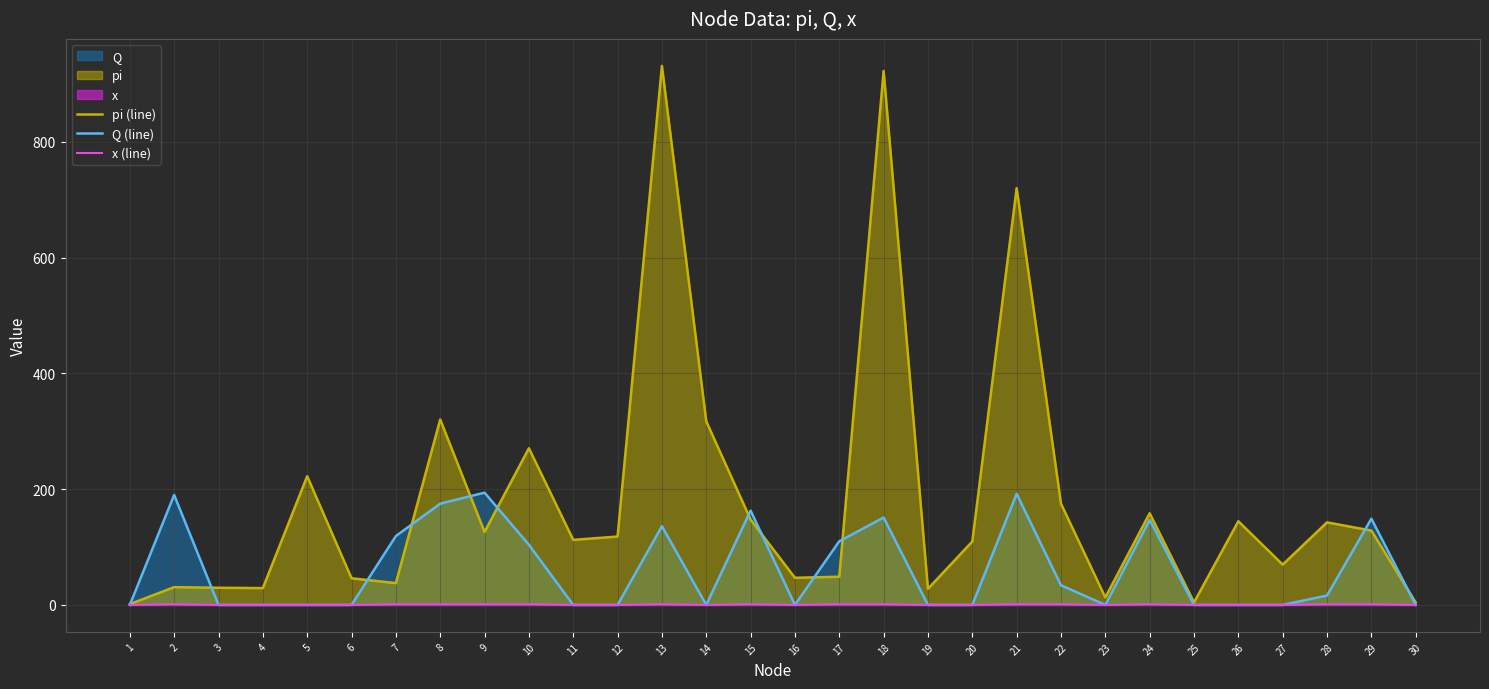

How many lines are shown in the chart?

3